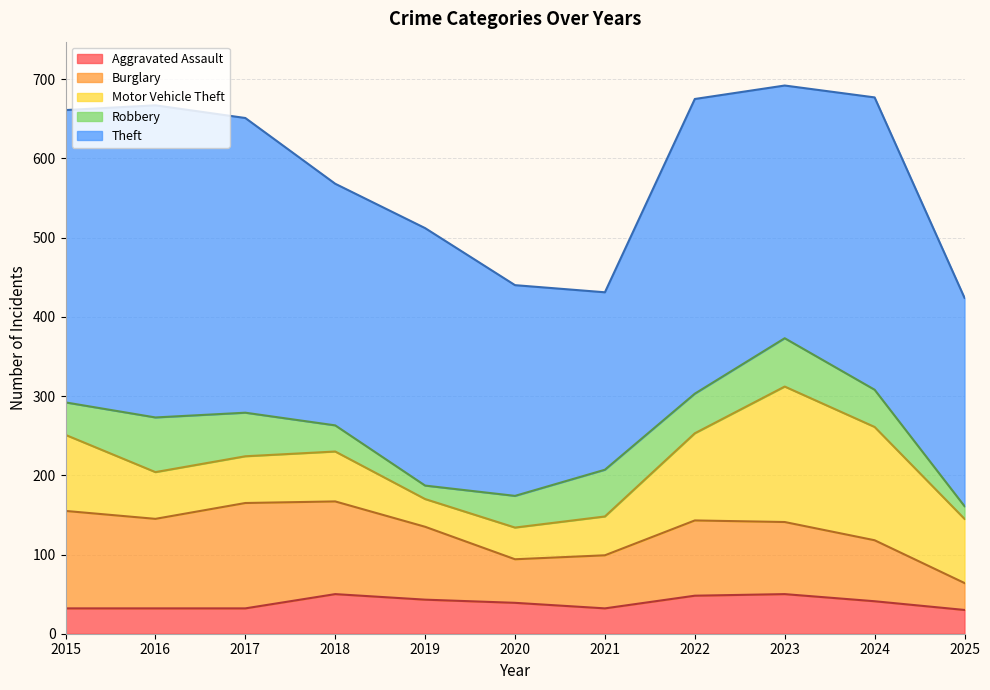

At which category does Theft reach its first local valley?

2018